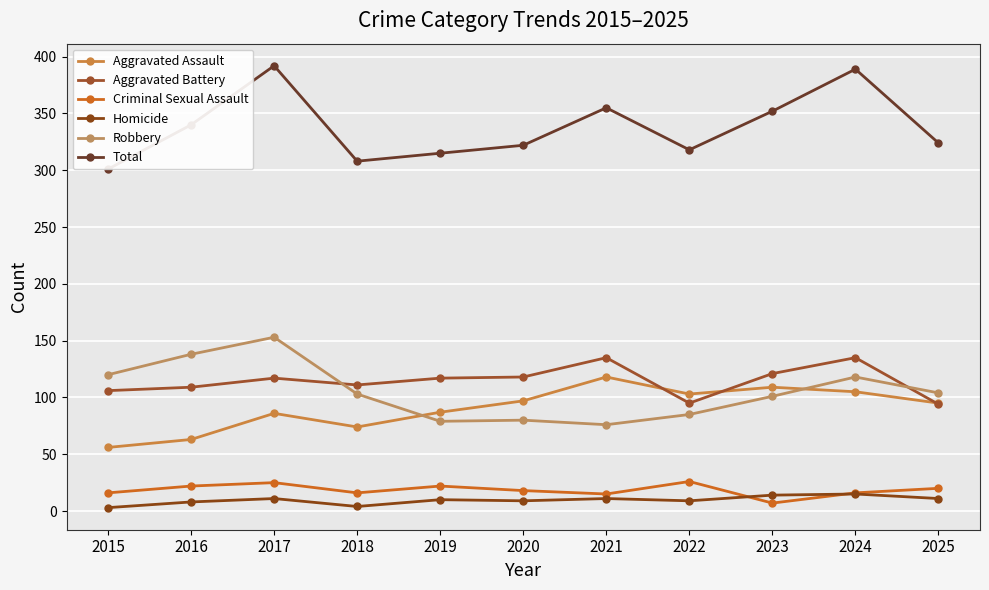

At which category is the sum across all series the highest?

2017